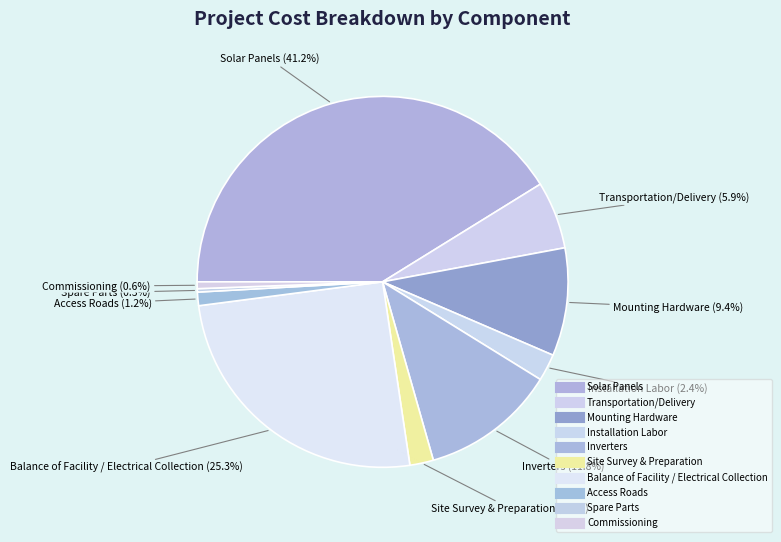

Is there any slice that represents more than half of the pie?

No